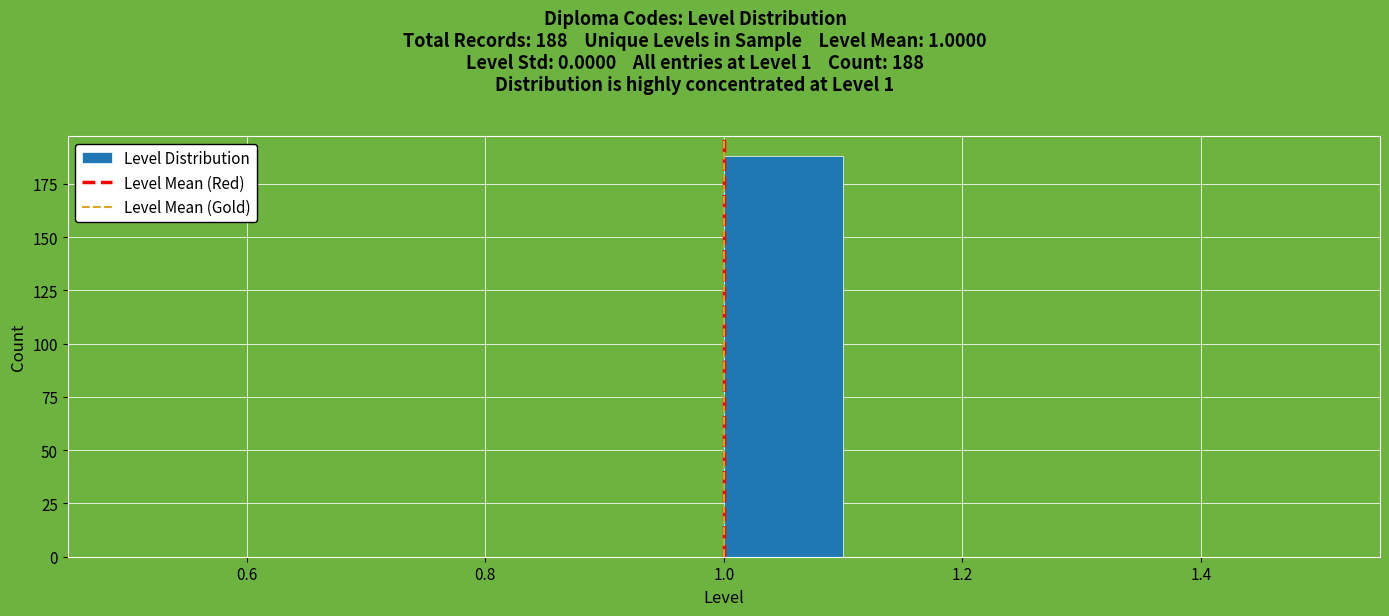

Over which range of the x-axis is the bar tallest?

1.0 to 1.1